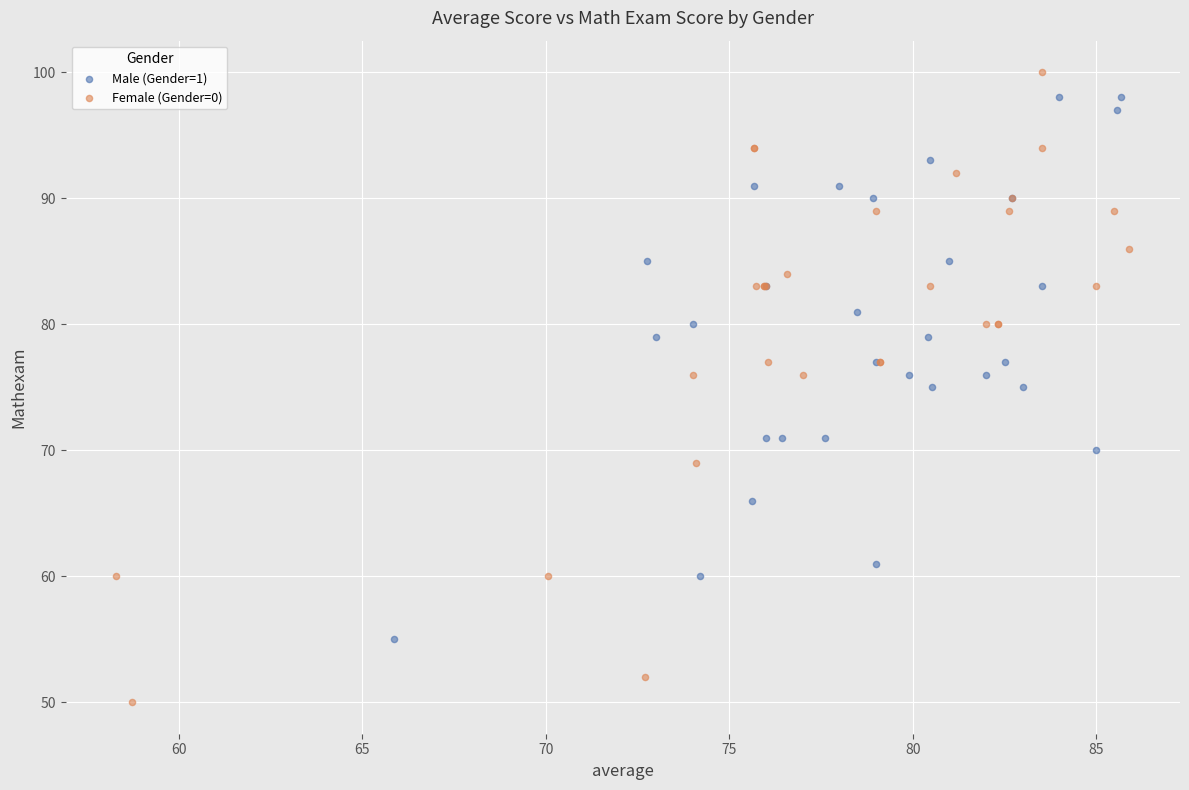

Which series has the widest spread of Y values?

Female (Gender=0)